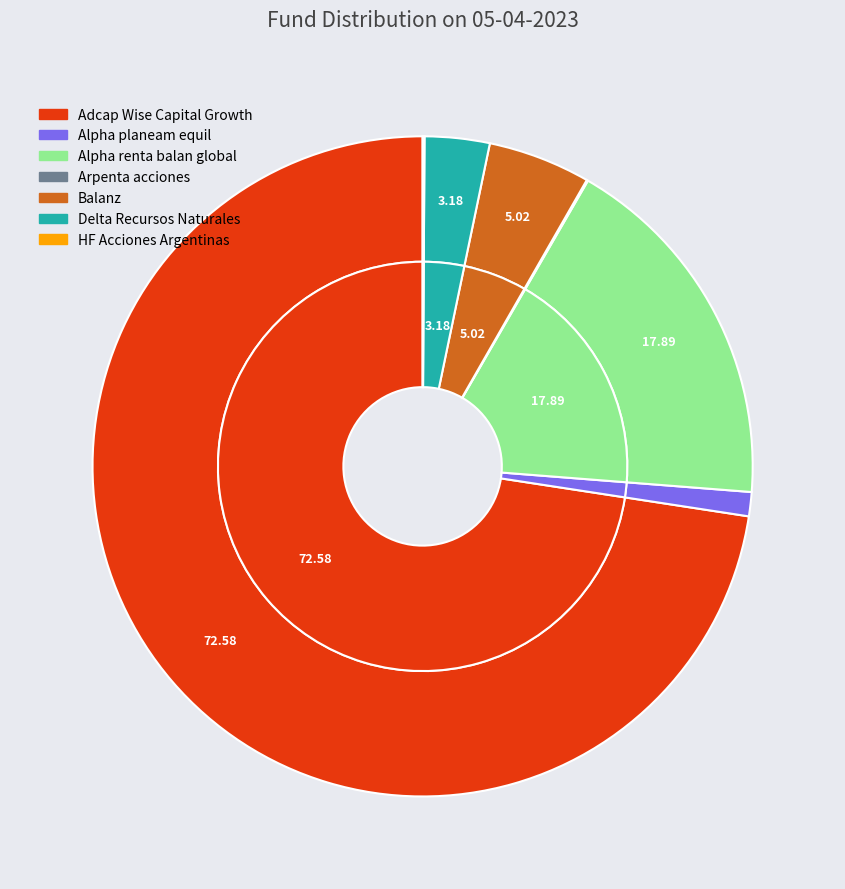

To the nearest percent, what is the difference between the HF Acciones Argentinas and Alpha planeam equil slice percentages?

1%